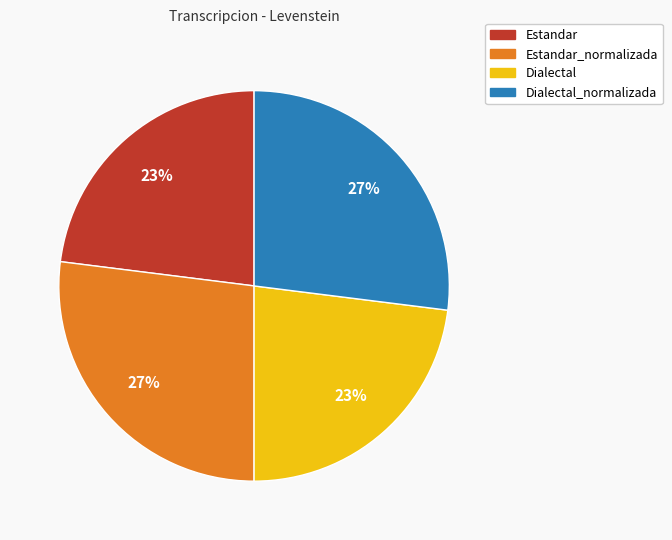

Is there any slice that represents more than half of the pie?

No